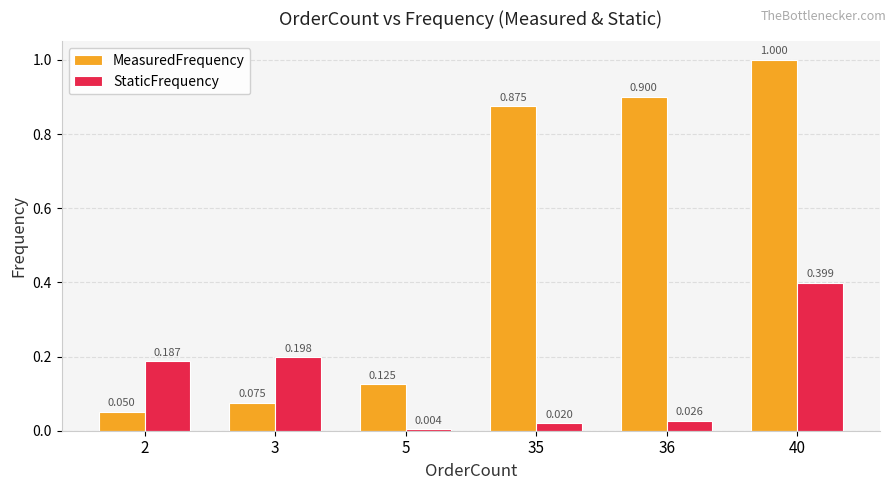

Which series has the largest total across all categories?

MeasuredFrequency